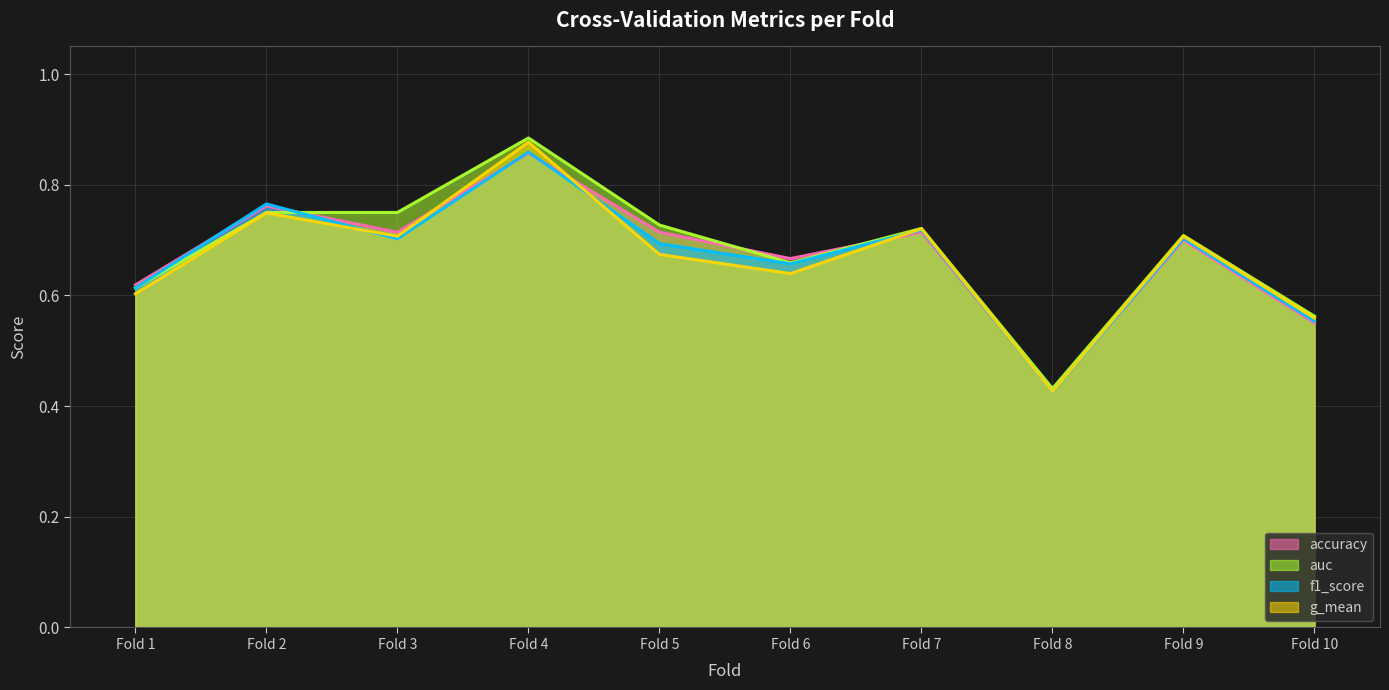

What is the value of the g_mean (line) point at the 7th from the left?

0.7